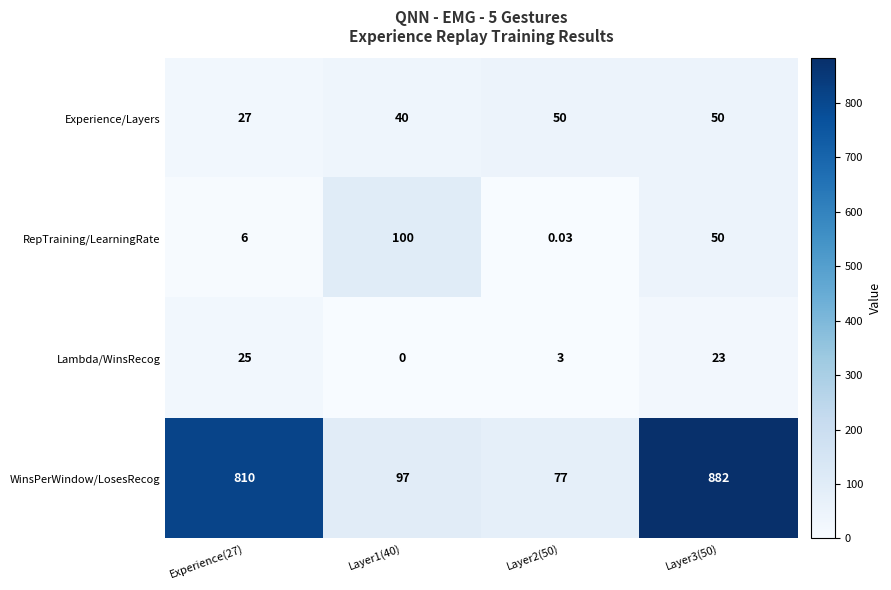

Is the value of RepTraining/LearningRate at Layer2(50) greater than the value of WinsPerWindow/LosesRecog at Layer2(50)?

No